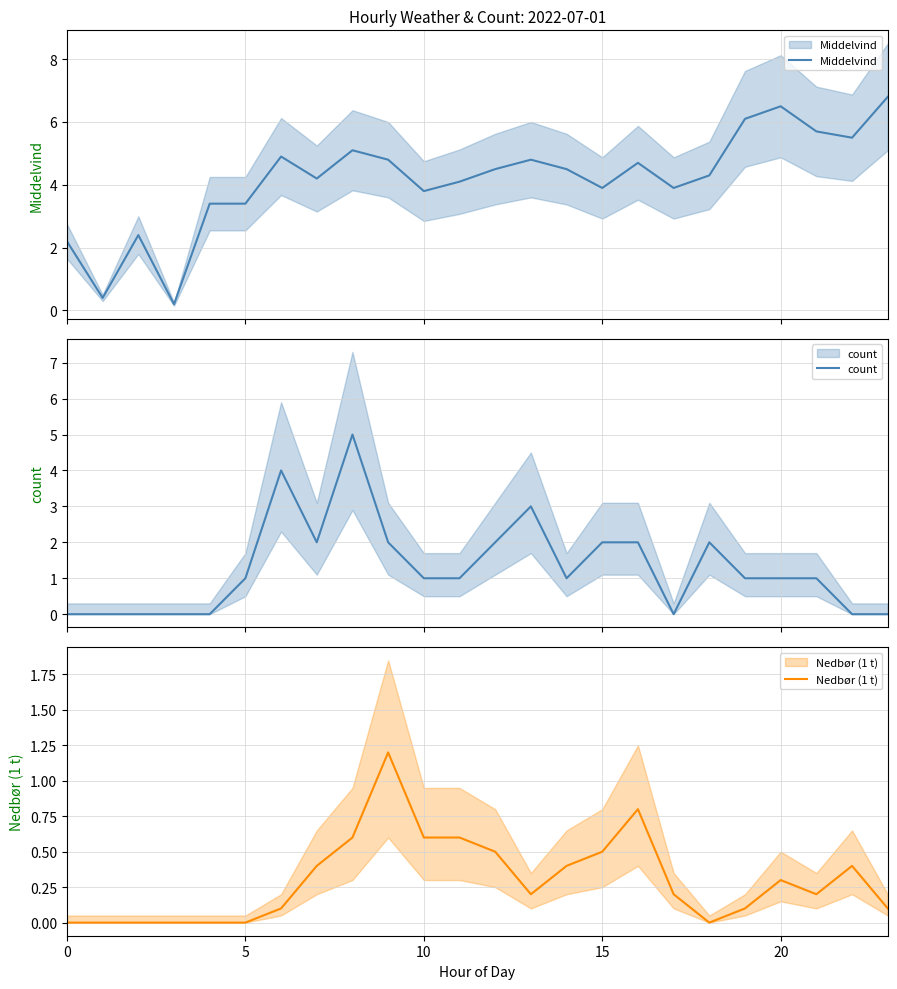

What is the greatest value displayed?

6.8